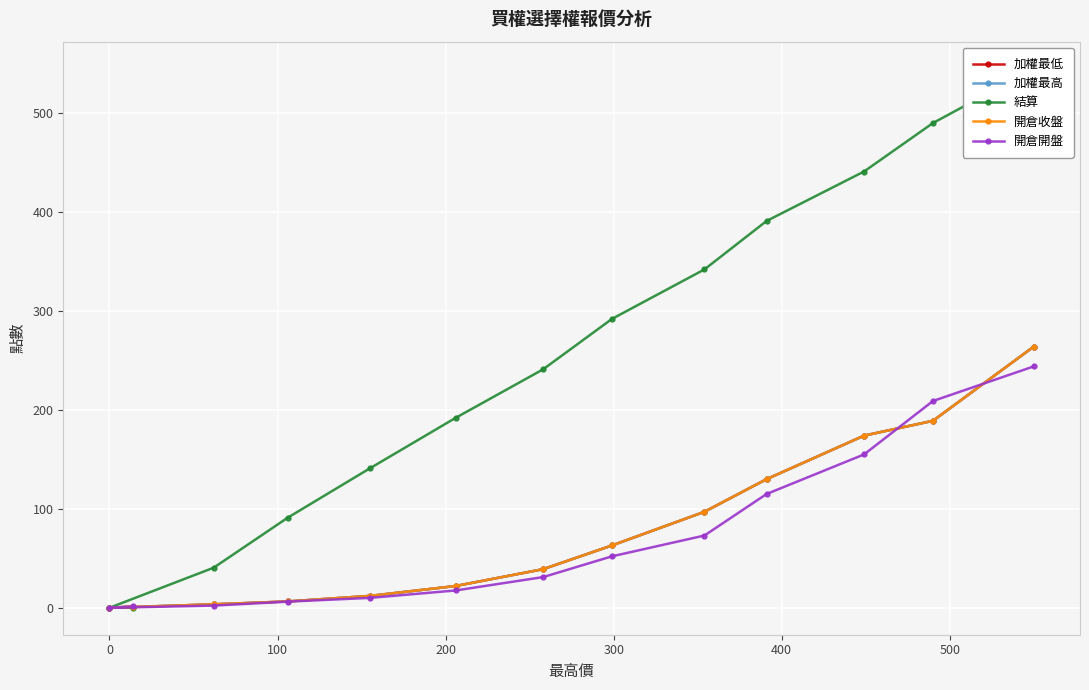

What is the value of the 開倉收盤 point at the 11th from the left?

3.5